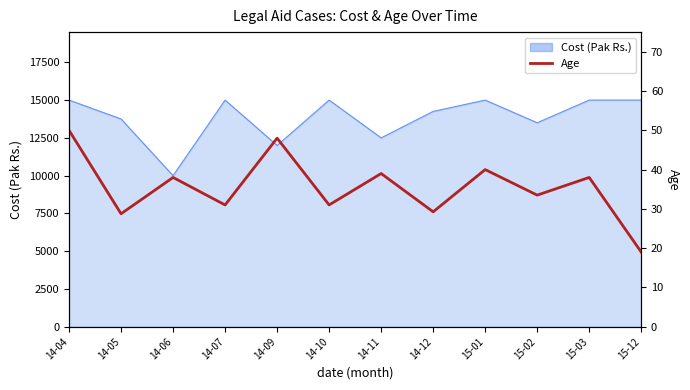

At which label does the data first exceed 38?

14-04